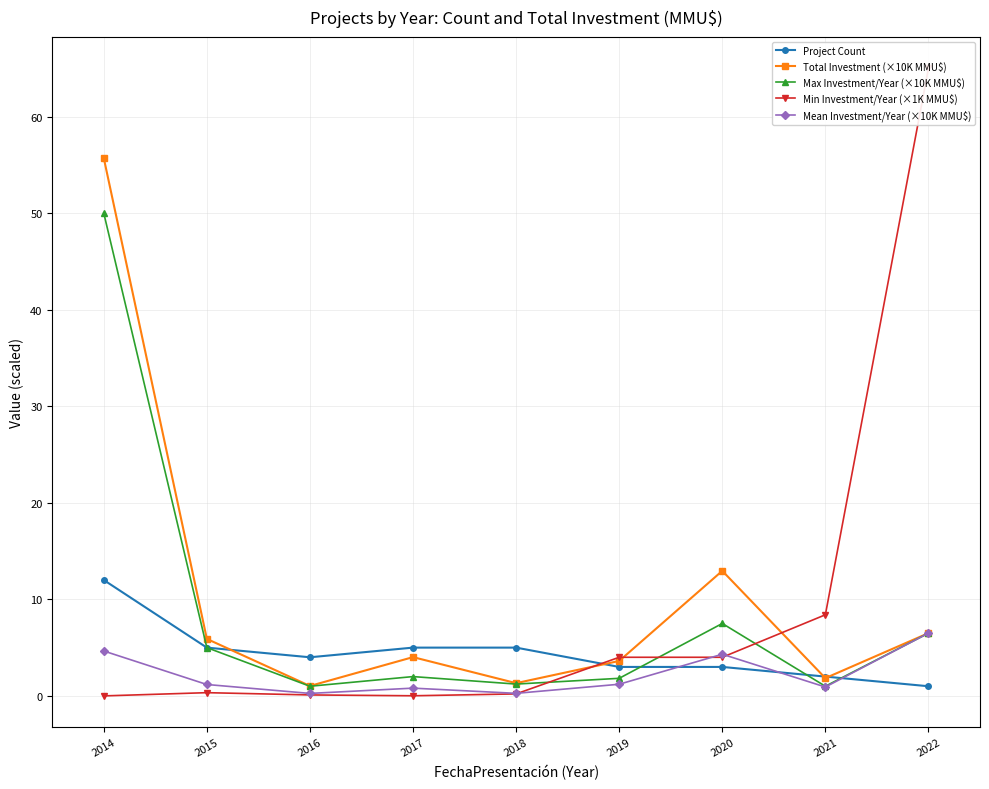

Reading left to right, what are all the values shown in this chart?

Project Count: 12.0	5.0	4.0	5.0	5.0	3.0	3.0	2.0	1.0
Total Investment (×10K MMU$): 55.7	5.9	1.0	4.0	1.3	3.6	12.9	1.8	6.5
Max Investment/Year (×10K MMU$): 50.0	5.0	1.0	2.0	1.2	1.8	7.5	1.0	6.5
Min Investment/Year (×1K MMU$): 0.0	0.3	0.1	0.0	0.2	4.0	4.0	8.4	65.0
Mean Investment/Year (×10K MMU$): 4.7	1.2	0.3	0.8	0.3	1.2	4.3	0.9	6.5